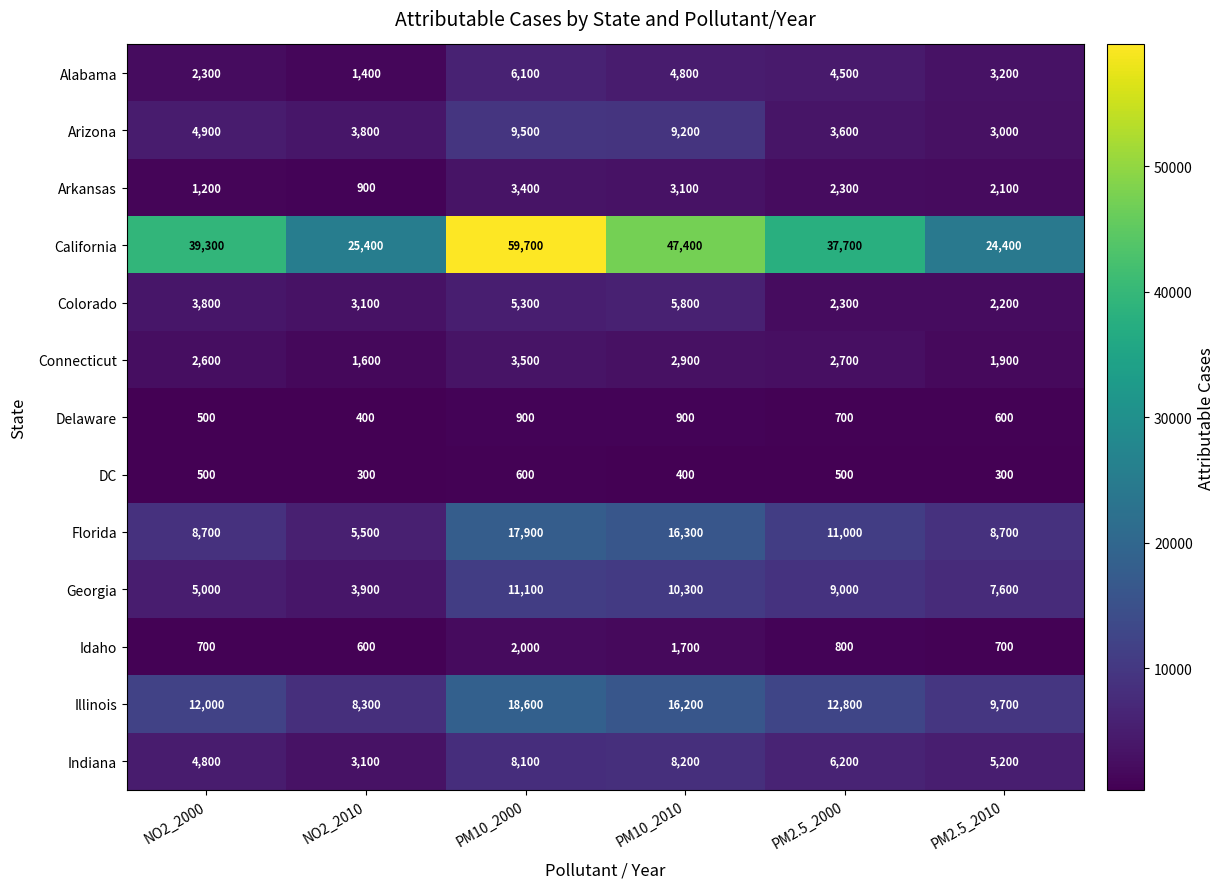

At which category is the sum across all series the highest?

PM10_2000